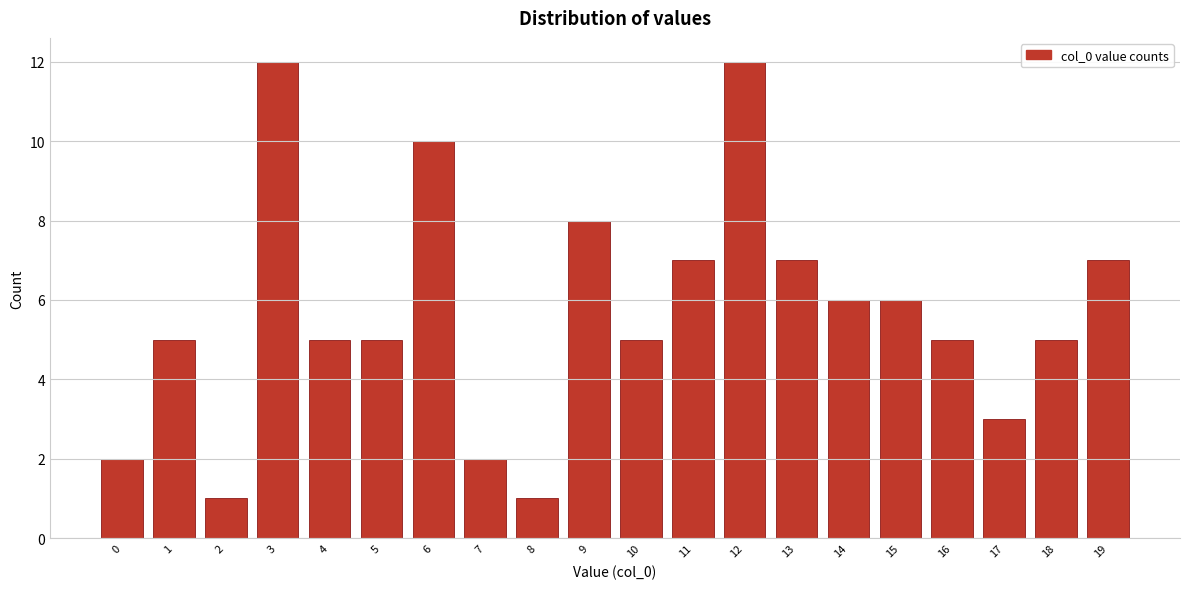

Reading right to left, what are all the values shown in this chart?

19=7	18=5	17=3	16=5	15=6	14=6	13=7	12=12	11=7	10=5	9=8	8=1	7=2	6=10	5=5	4=5	3=12	2=1	1=5	0=2